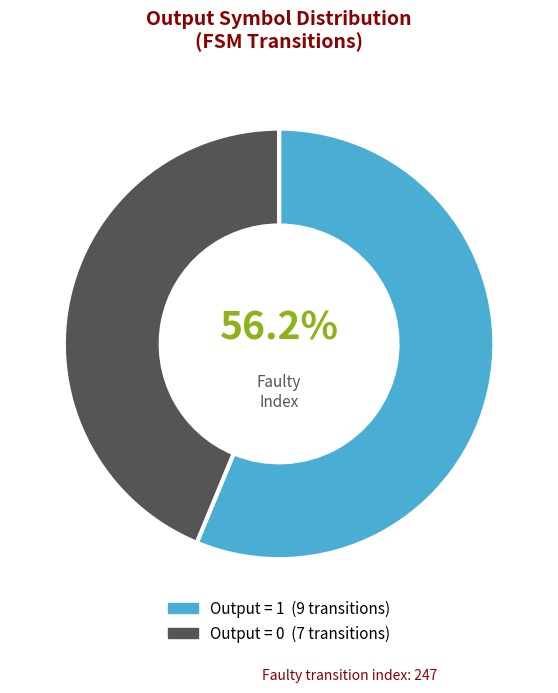

Is there a majority slice in this chart?

Yes